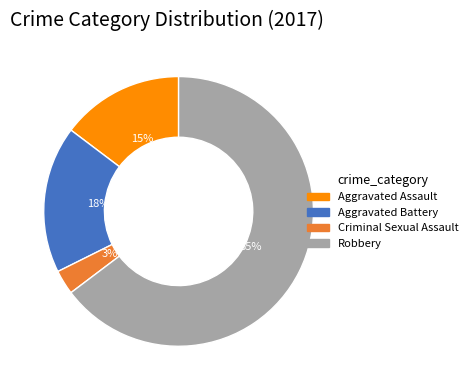

The Aggravated Battery slice represents 8% of the pie. True or false?

False